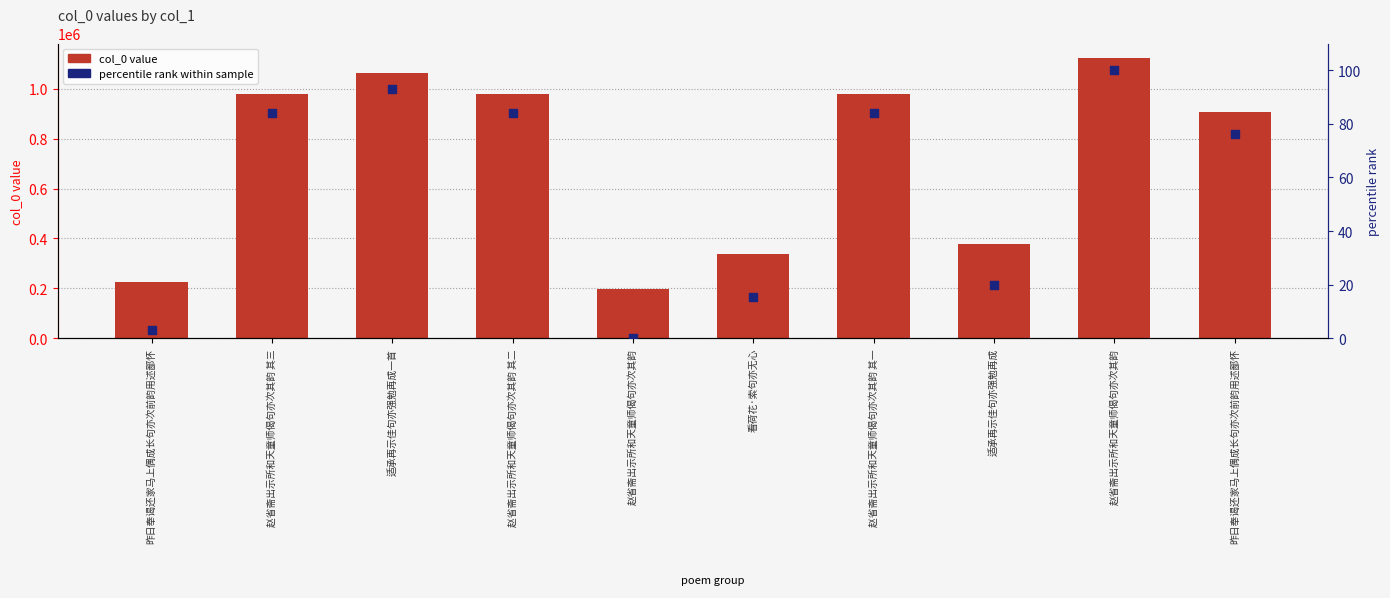

Which series has the largest Y range (max minus min)?

col_0 value